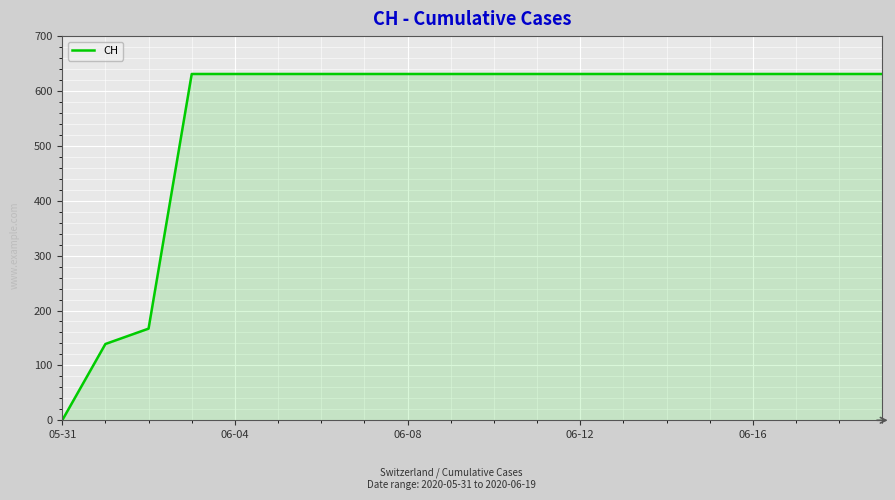

What is the difference between the maximum and minimum values?

631